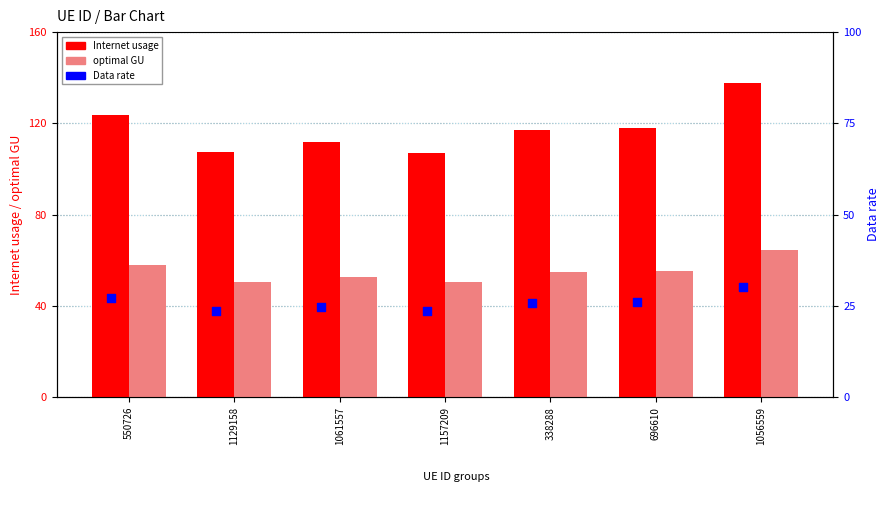

At which category is the sum across all series the highest?

1056559